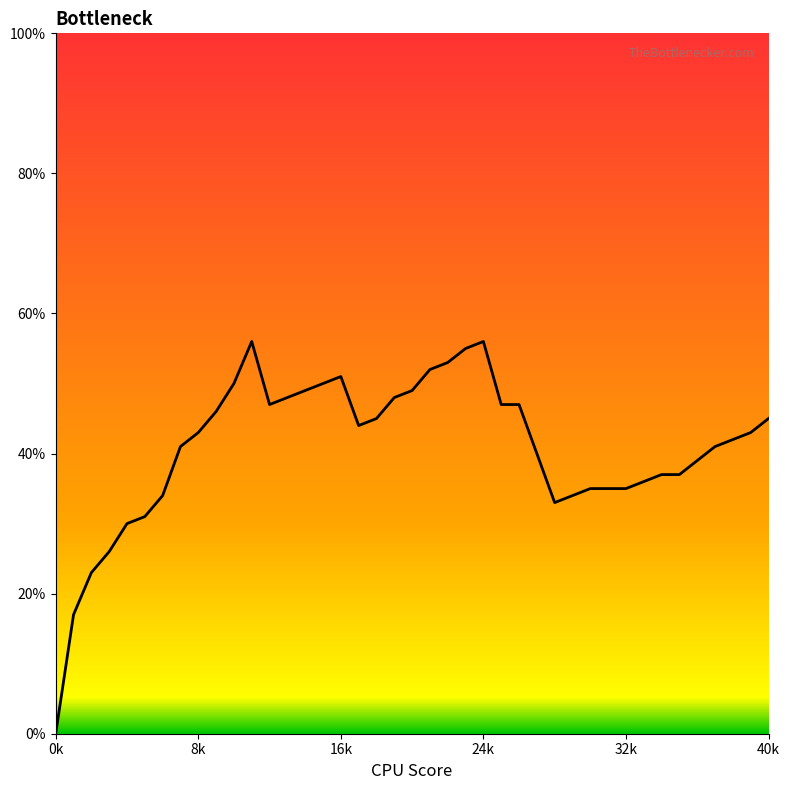

What is the difference between the second highest and second lowest values?

0.4